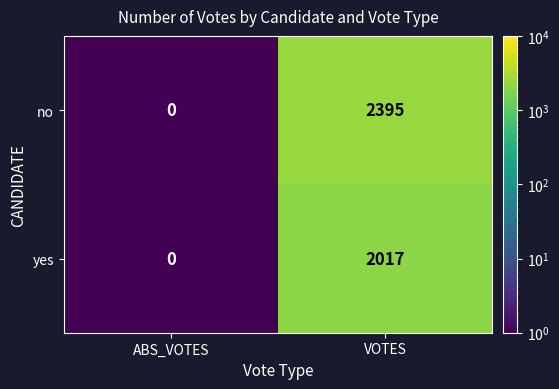

At how many categories does at least one series exceed 610?

1